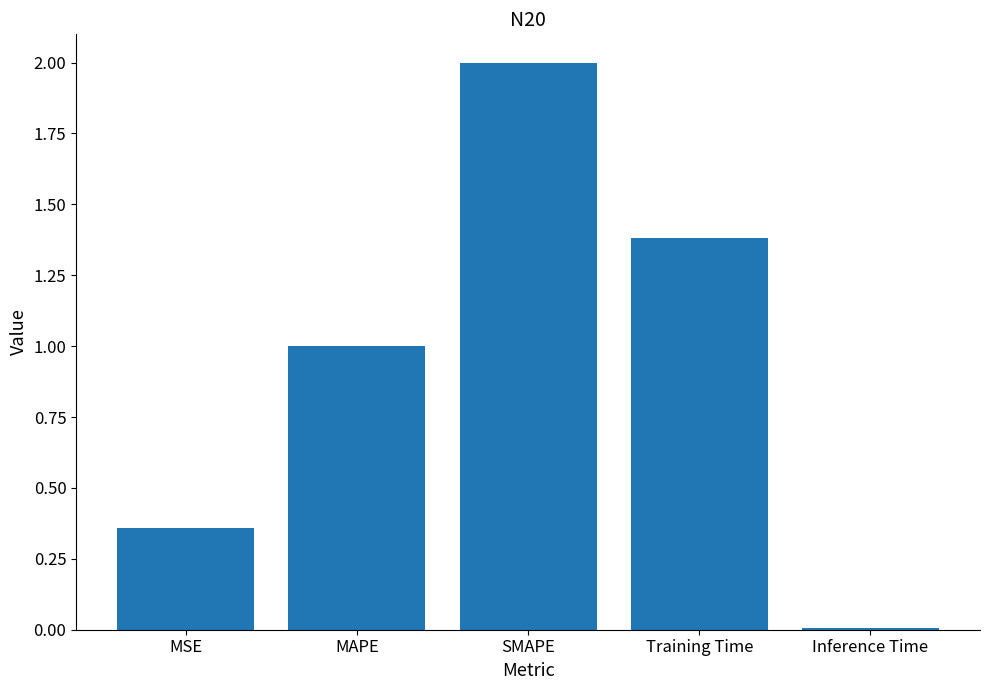

True or false: the data shows 3.1 at SMAPE.

False